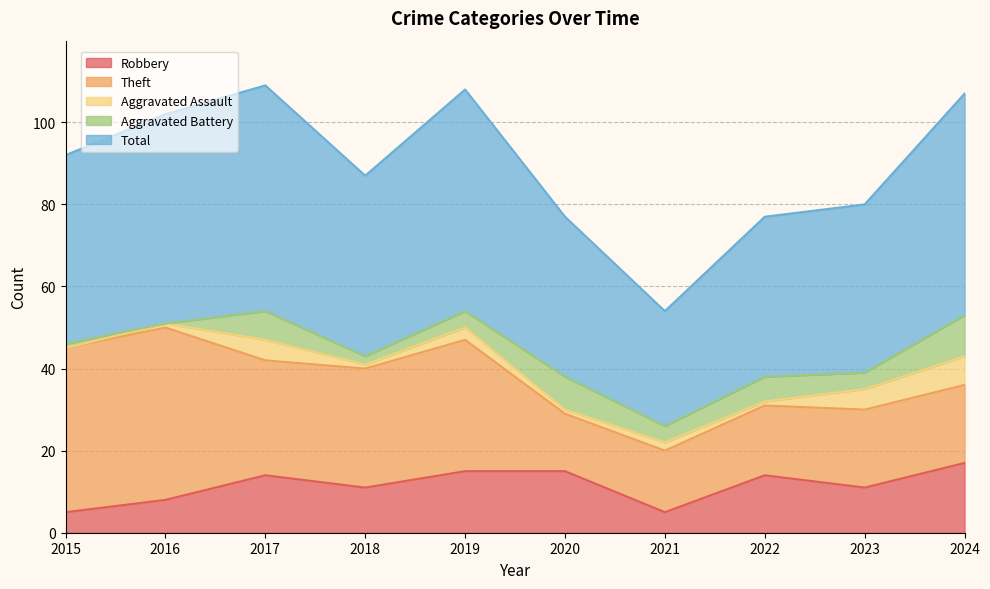

At which category is the sum across all series the highest?

2017